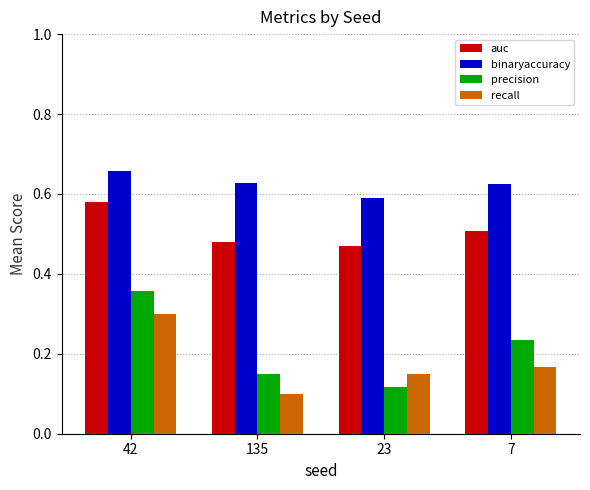

The recall series shows 0.1 at 23. True or false?

True